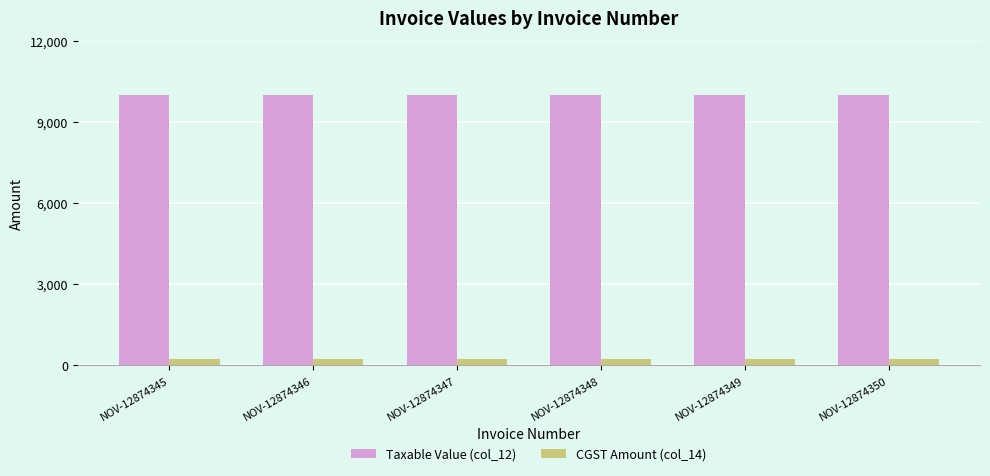

What is the spread (max minus min) of values at NOV-12874347?

9750